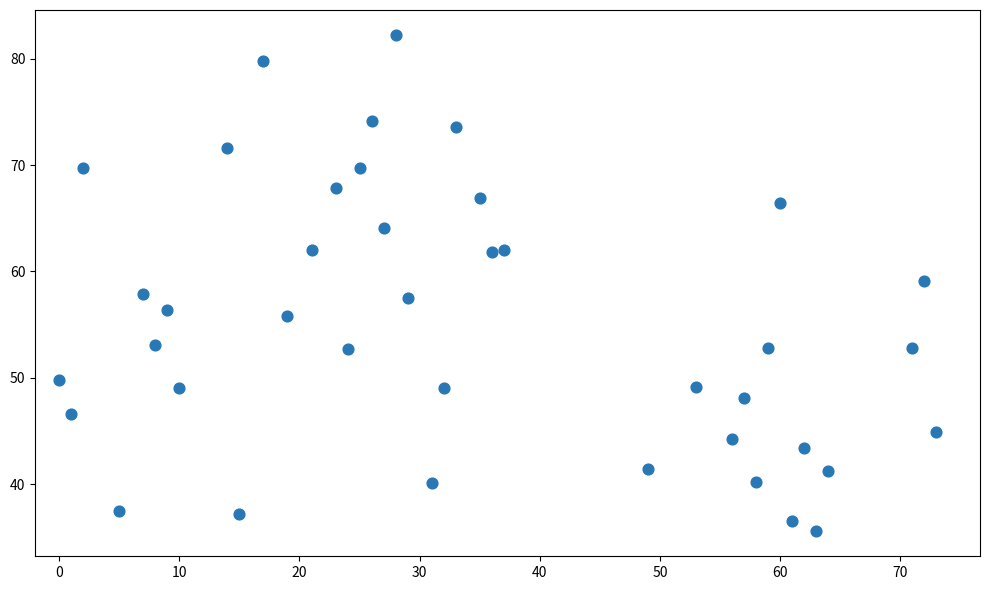

What is the range of Y values (max minus min)?

46.7